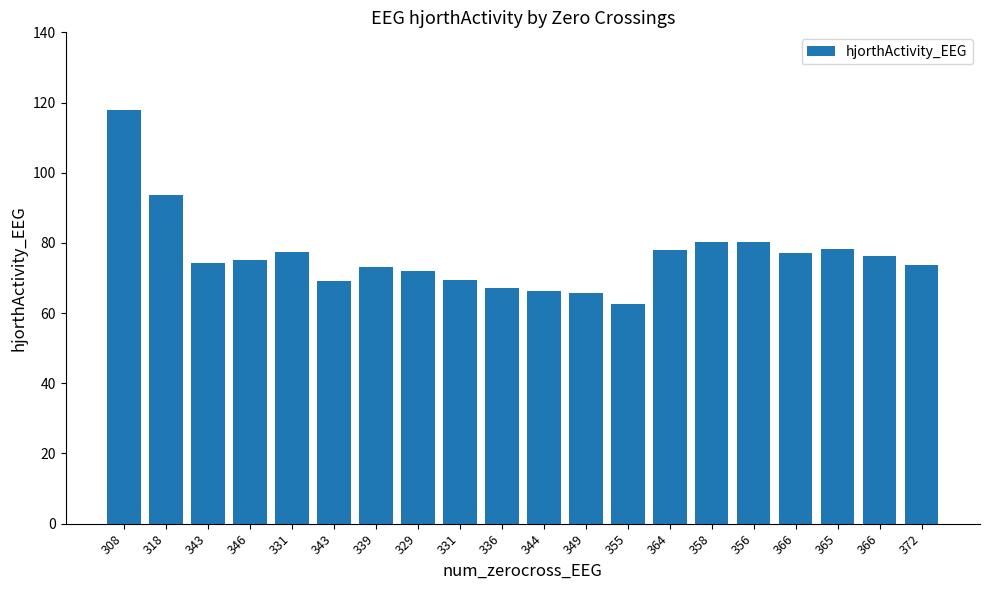

Reading right to left, what are all the values shown in this chart?

73.6	76.3	78.1	77.3	80.1	80.2	77.9	62.5	65.7	66.2	67.3	69.5	72.0	73.1	69.3	77.4	75.1	74.4	93.7	117.8